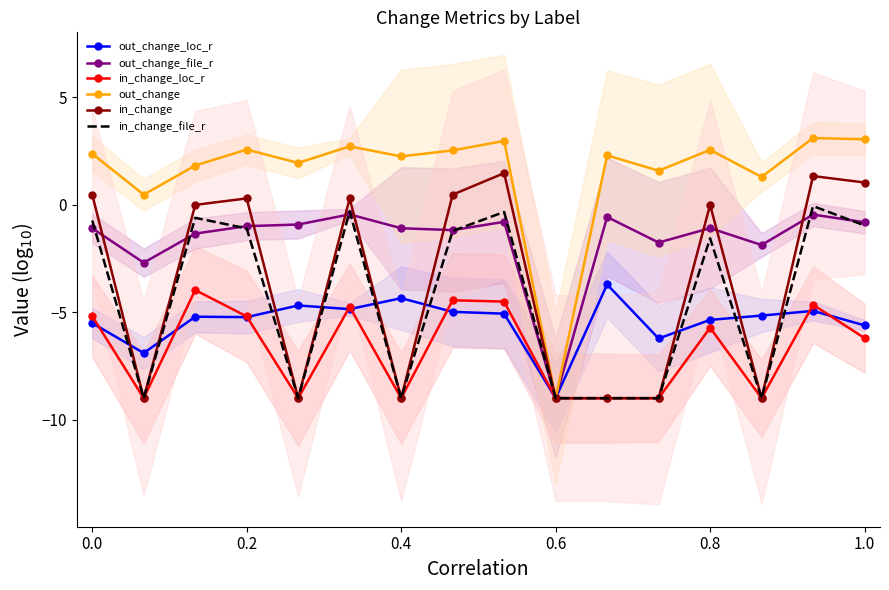

At how many categories does at least one series exceed -6?

15